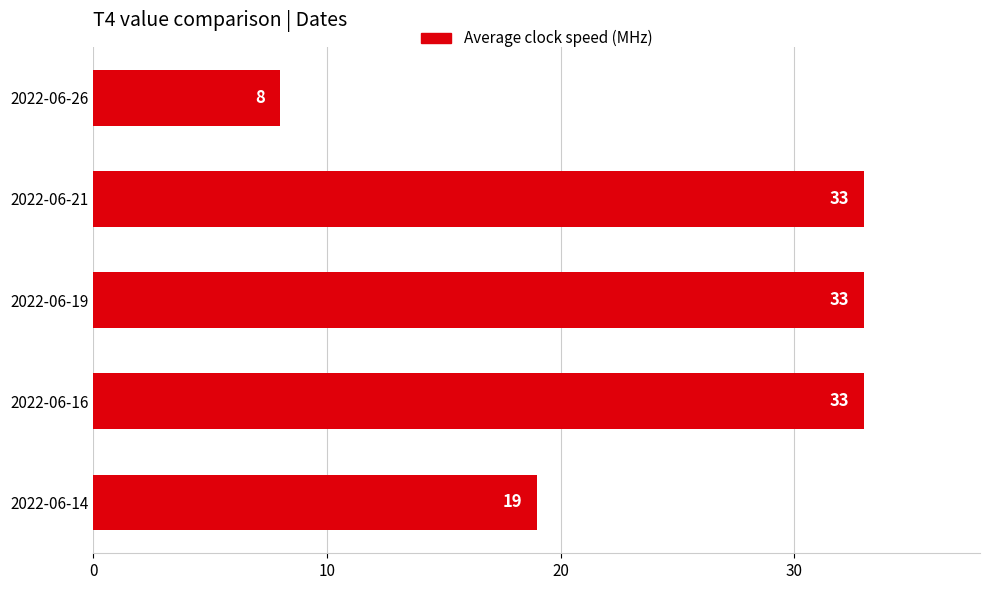

The value at 2022-06-19 is 33. True or false?

True